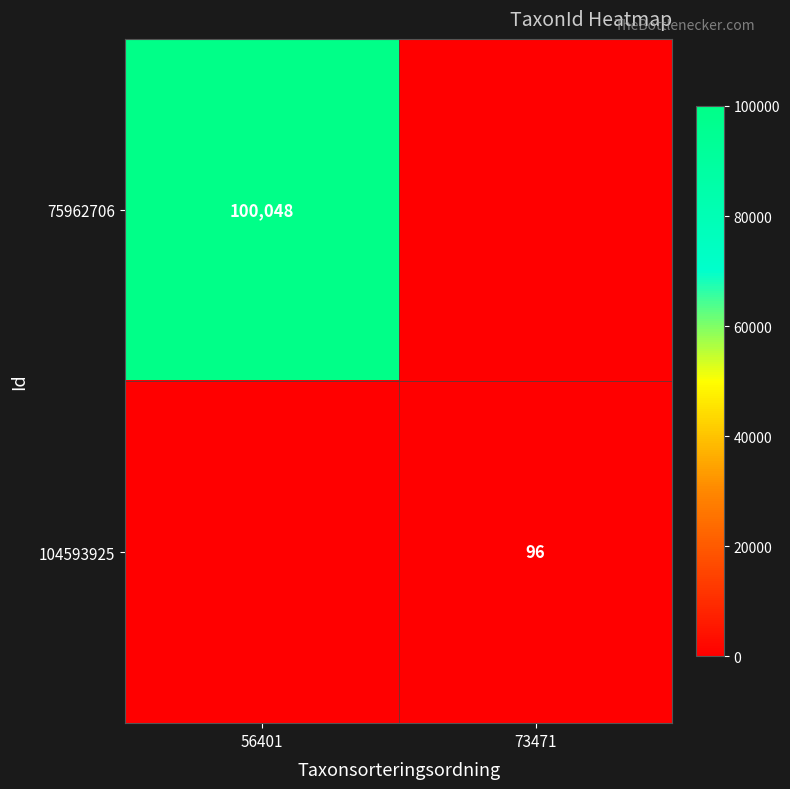

How many categories are shown in the chart?

2